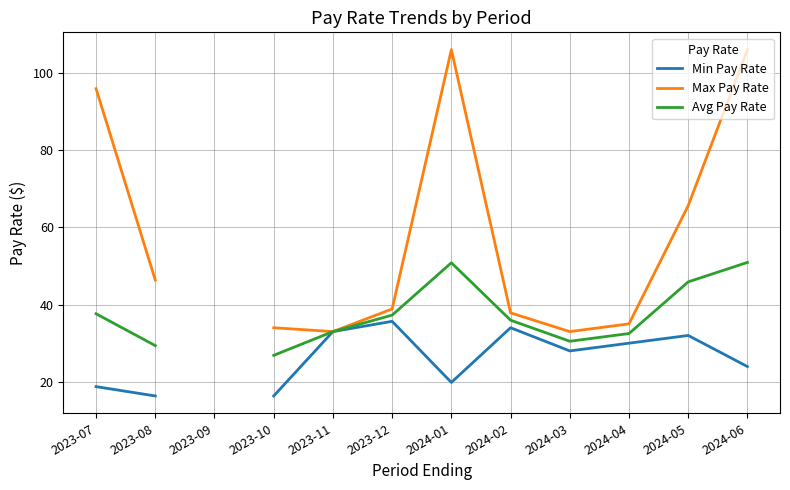

Where is the first local maximum for Avg Pay Rate?

2024-01